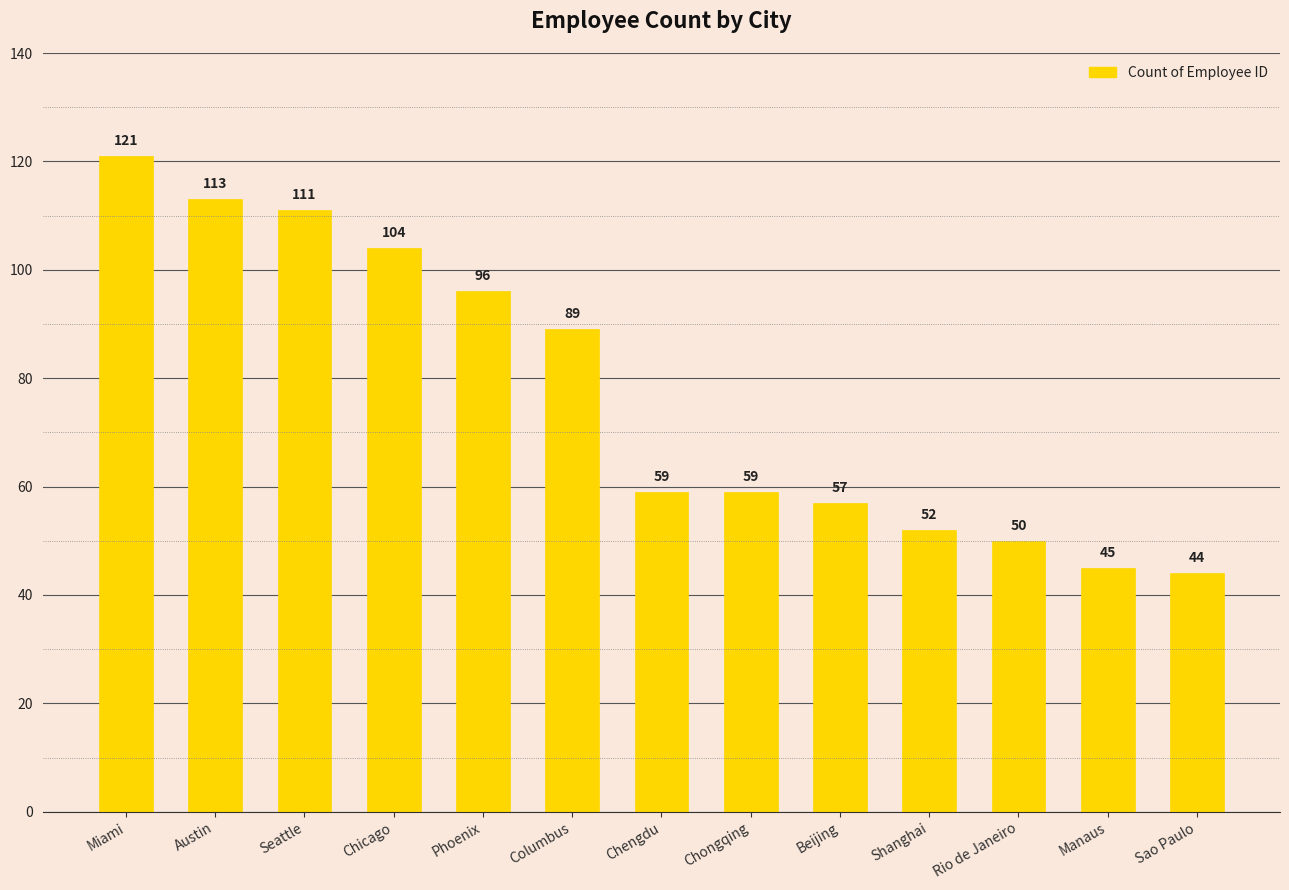

What is the sum of all values?

1000